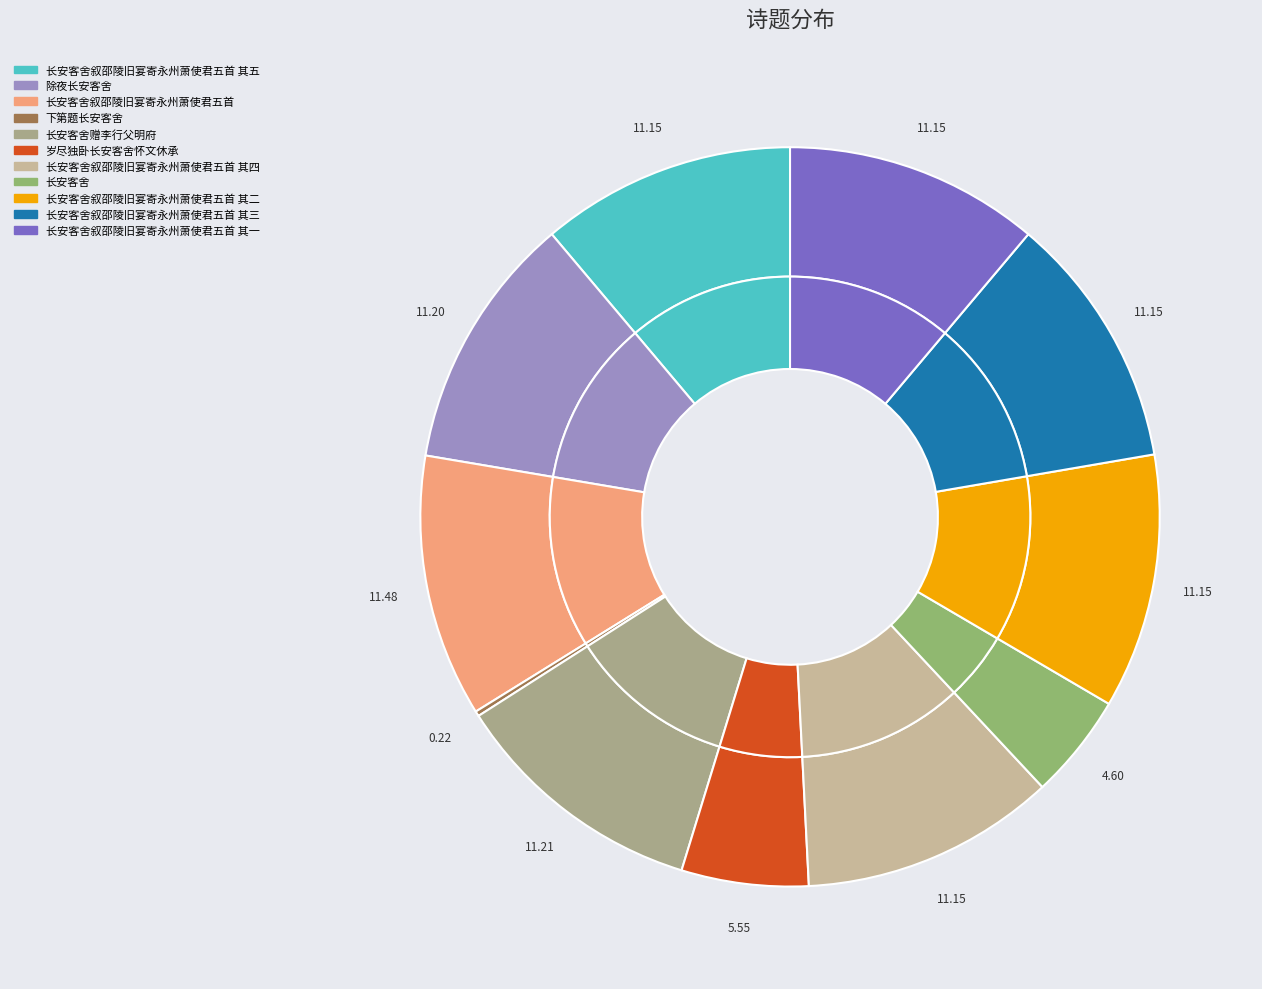

Which has a higher value, 长安客舍赠李行父明府 or 长安客舍叙邵陵旧宴寄永州萧使君五首 其一?

长安客舍赠李行父明府